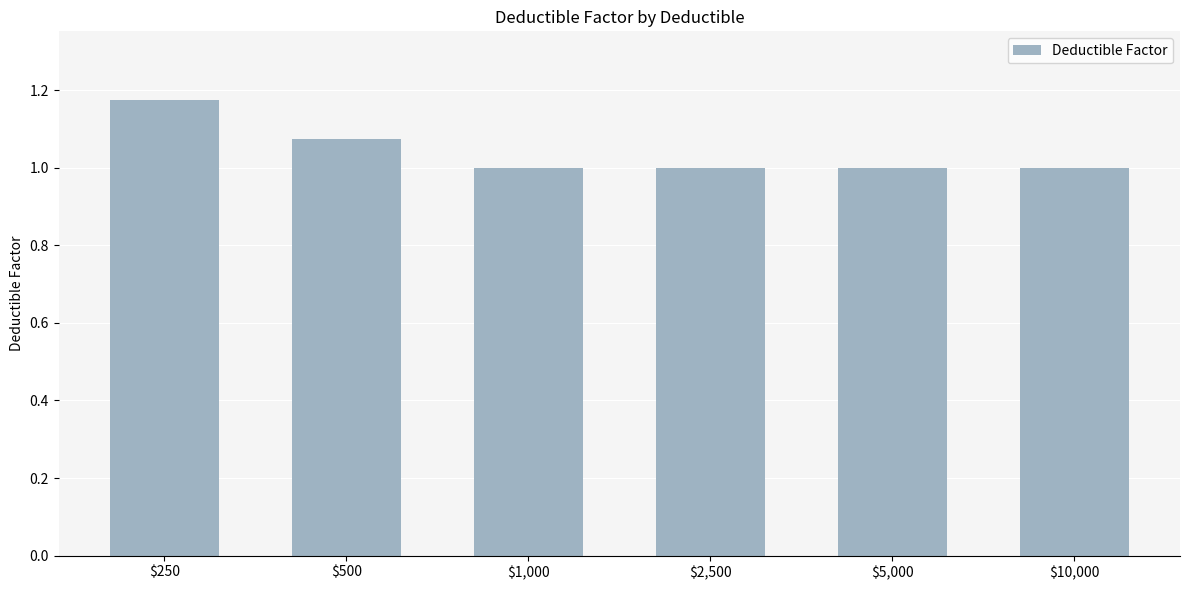

What is the minimum value shown in the chart?

1.0